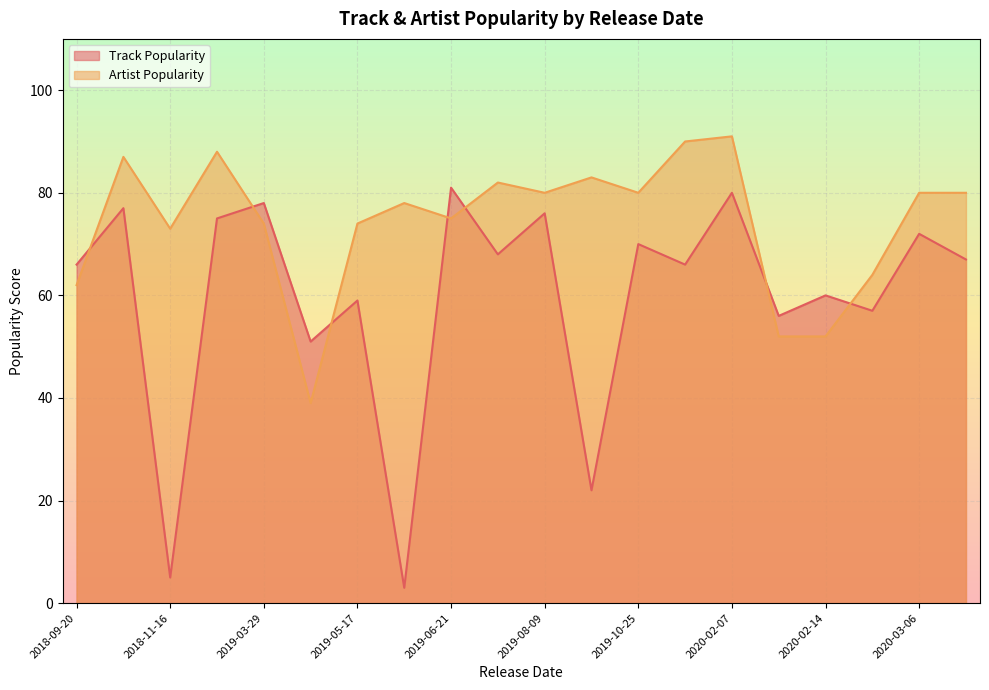

What is the difference between the second highest and second lowest values in the Track Popularity series?

75